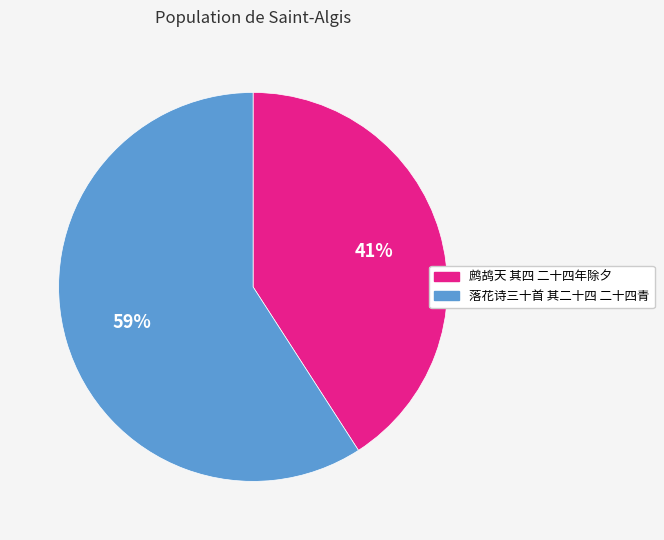

Does 落花诗三十首 其二十四 二十四青 represent more than half of the total?

Yes